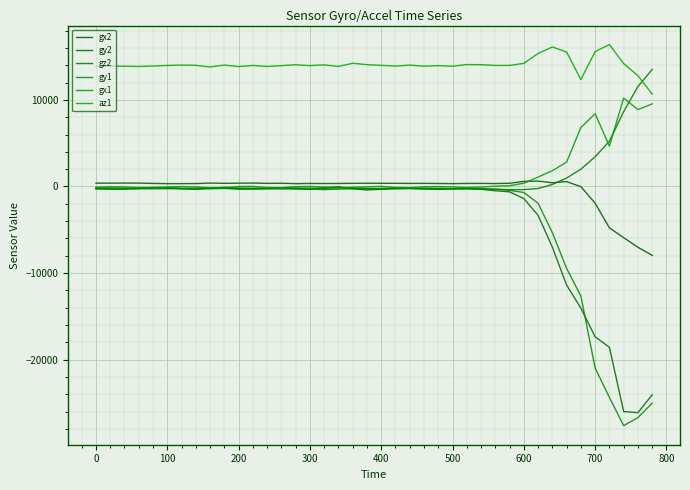

Reading right to left, list all the values displayed in this chart.

gx2: -7952	-7021	-5912	-4779	-1930	-23	565	435	622	589	374	340	355	352	330	348	361	357	369	369	379	364	350	344	352	329	375	362	395	384	366	394	338	327	328	358	391	397	387	384
gy2: -24068	-26133	-26002	-18573	-17367	-14050	-11395	-7007	-3337	-1393	-616	-495	-321	-209	-255	-325	-255	-207	-181	-321	-403	-255	-23	-138	-329	-260	-148	-248	-301	-289	-122	-175	-307	-266	-151	-105	-235	-314	-309	-261
gz2: 13524	11544	8652	5228	3434	1999	978	237	-235	-359	-365	-319	-303	-295	-286	-293	-304	-248	-282	-305	-259	-267	-299	-355	-297	-280	-284	-260	-279	-299	-227	-268	-293	-253	-257	-265	-263	-259	-264	-261
gy1: -25030	-26696	-27633	-24365	-20976	-12649	-9467	-5333	-1940	-691	-452	-302	-245	-204	-245	-204	-192	-197	-178	-225	-218	-177	-156	-215	-188	-162	-163	-191	-188	-173	-119	-164	-202	-213	-131	-165	-202	-189	-169	-156
gx1: 9547	8883	10216	4658	8403	6821	2816	1825	1091	370	100	36	-63	-121	-43	-12	-31	-133	-121	18	-37	-90	-162	-63	8	-18	-151	-131	14	-4	-123	-162	-50	-18	-52	-129	-117	-48	-26	-79
az1: 10680	12800	14200	16392	15588	12344	15540	16120	15368	14224	13988	13984	14072	14088	13892	13960	13900	14020	13912	13992	14076	14236	13868	14052	13964	14064	13960	13864	13984	13852	14028	13808	13996	14028	13984	13912	13864	13892	13916	13896